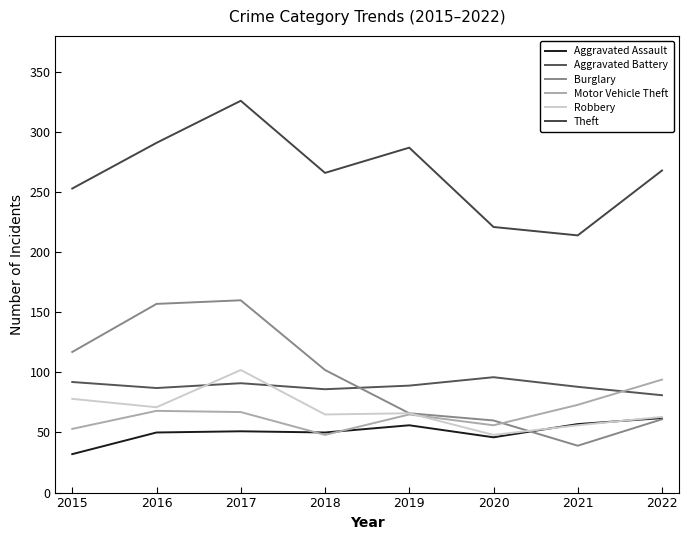

How many times do Aggravated Battery and Burglary cross each other?

1